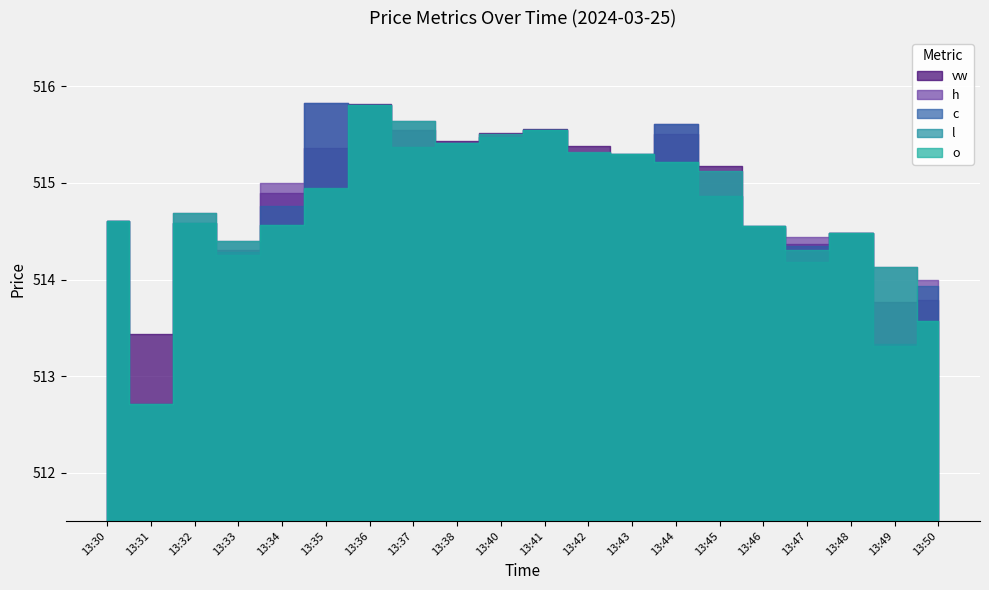

What are all the series names shown in the legend?

vw, h, c, l, o